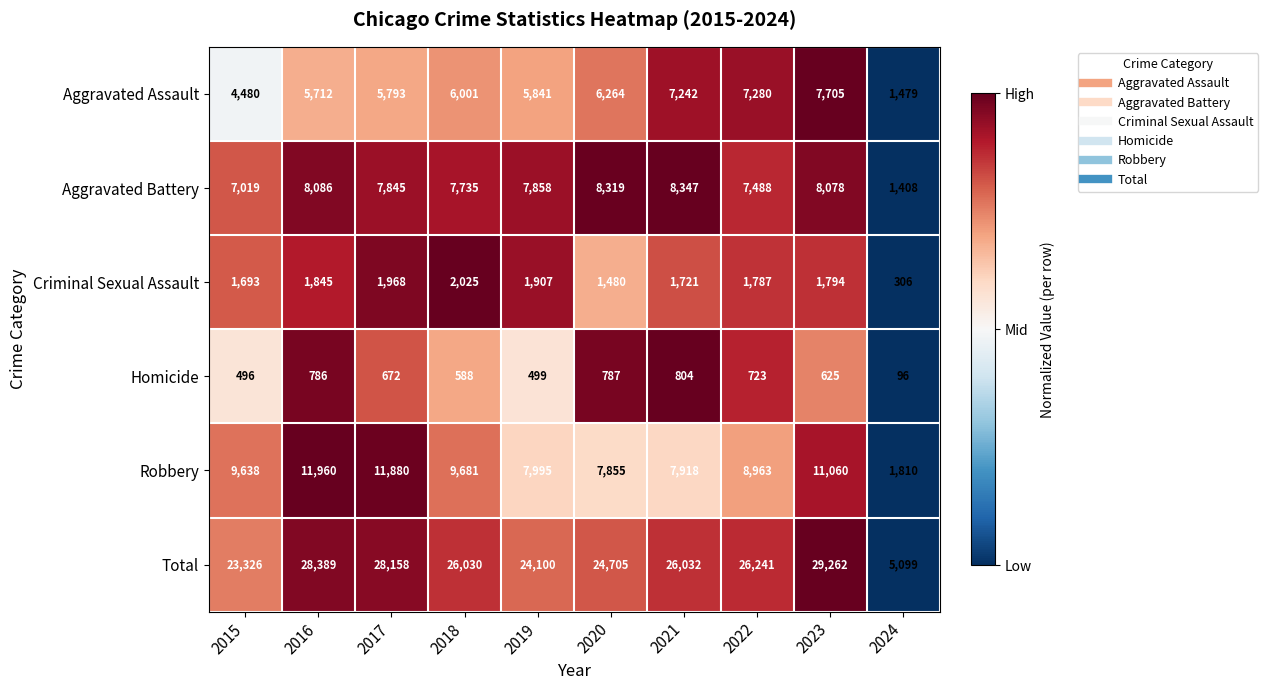

Count the number of categories in the chart.

10